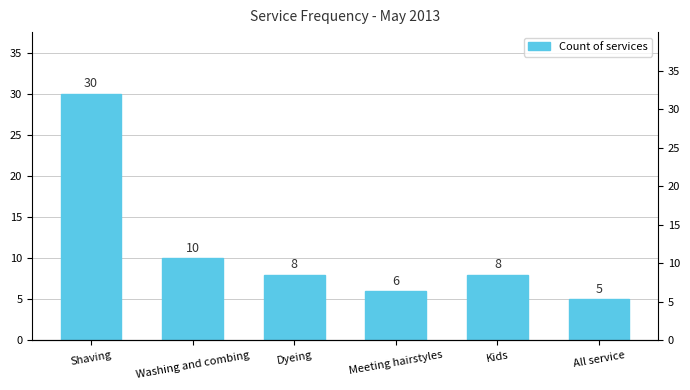

Read the value at Dyeing.

8